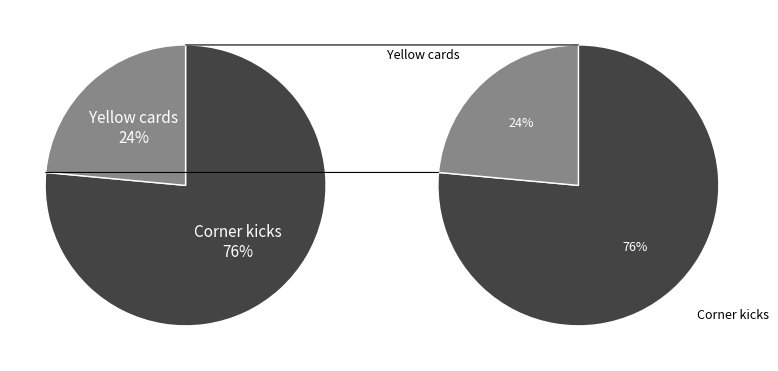

The Corner kicks slice represents 76% of the pie. True or false?

True